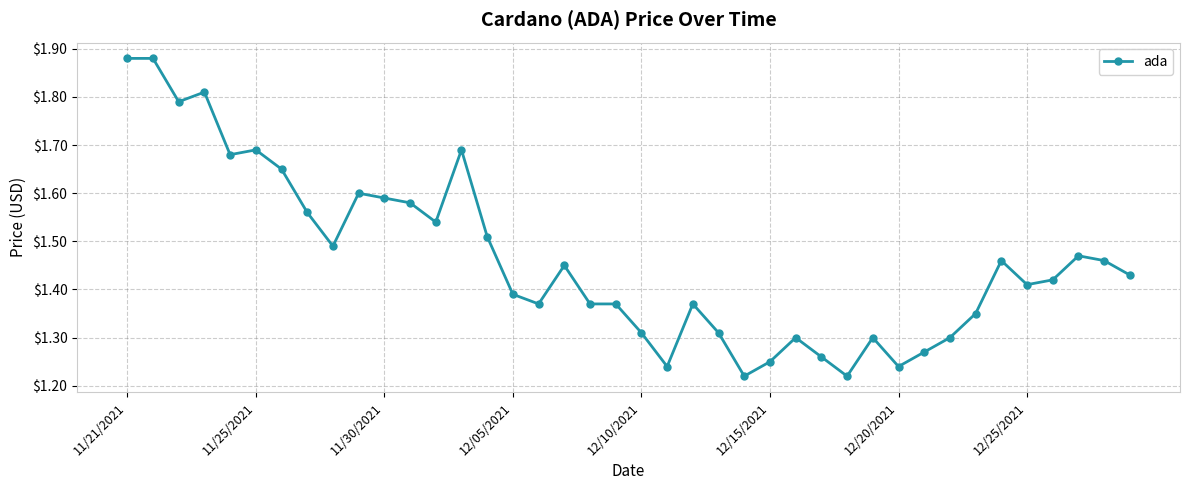

True or false: the data has more than 0 interior local peaks.

True